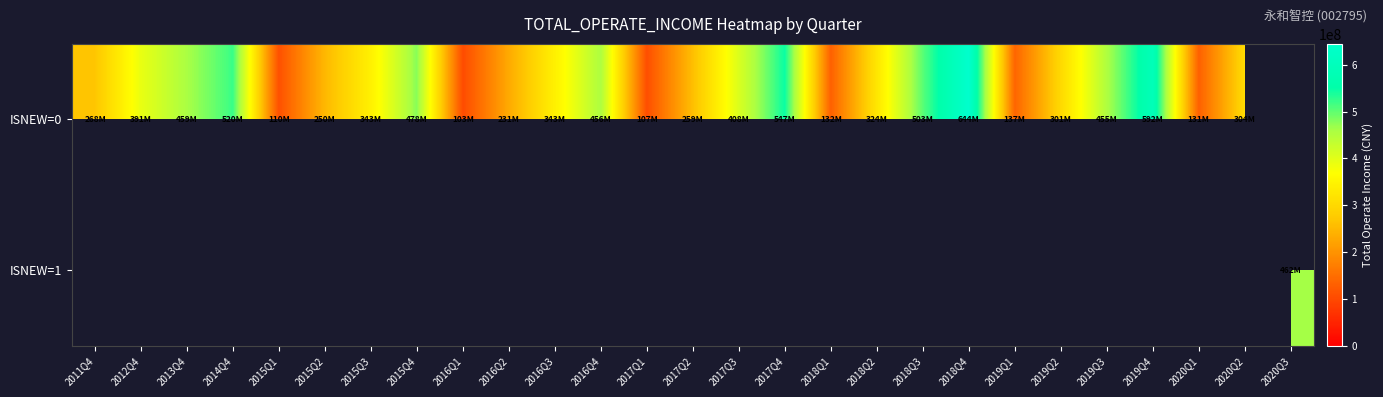

At which category does the chart reach its minimum across all series?

2016Q1